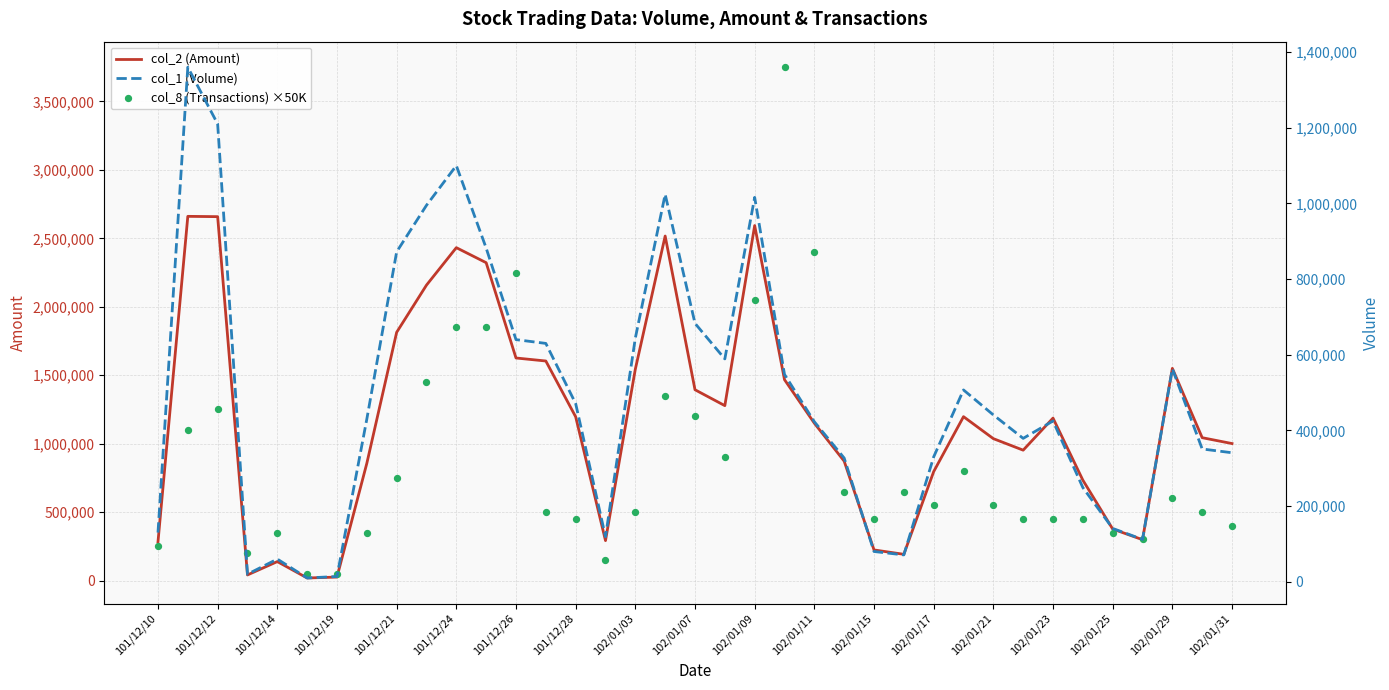

Which series has the largest total across all categories?

col_2 (Amount)